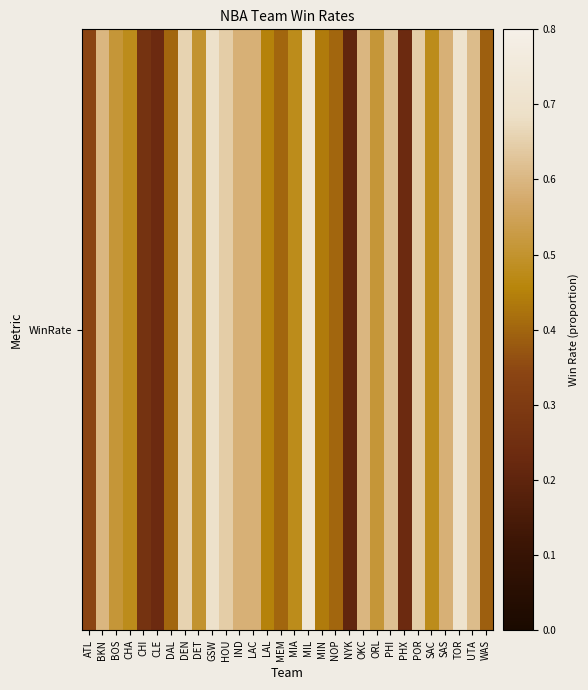

Is it true that the value at PHI is 0.6?

True